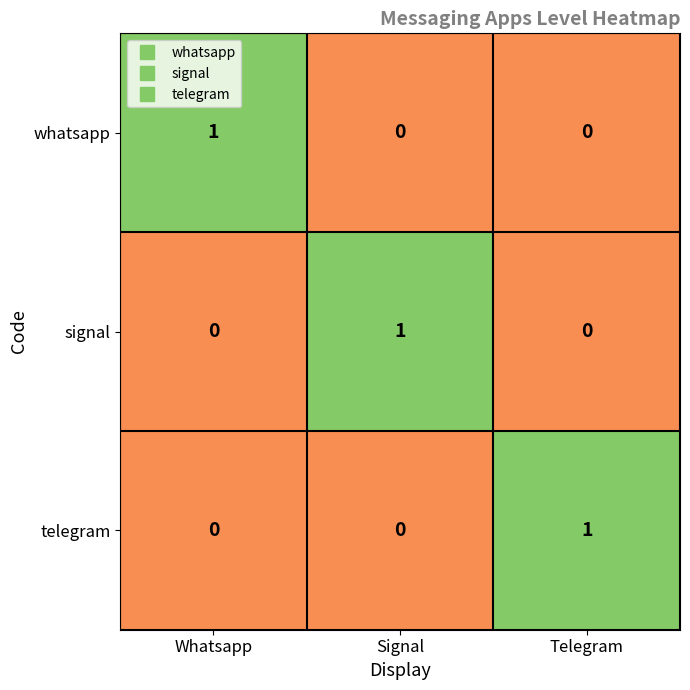

At which label does signal reach its peak?

Signal